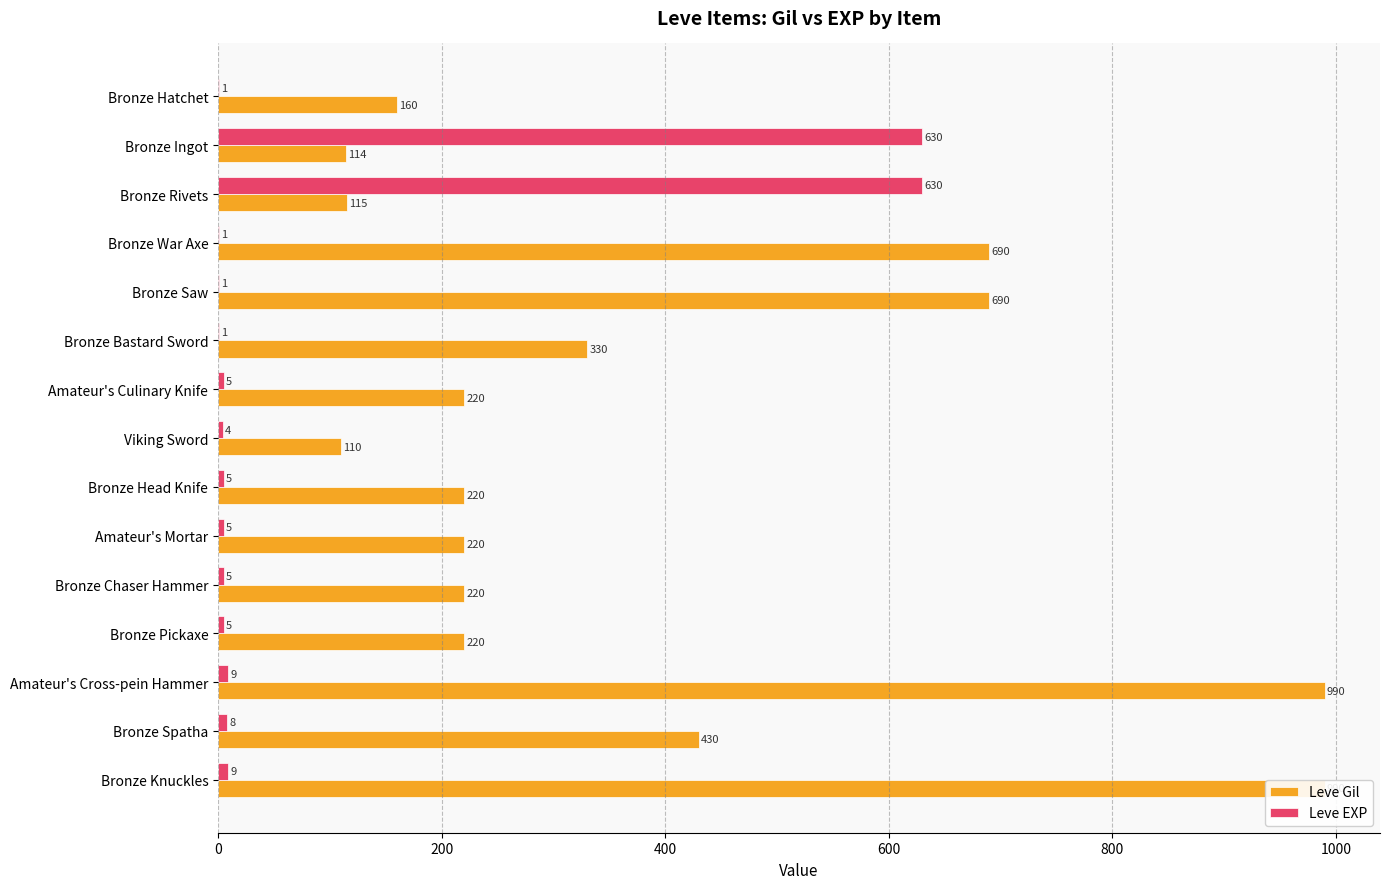

How many categories are shown in the chart?

15